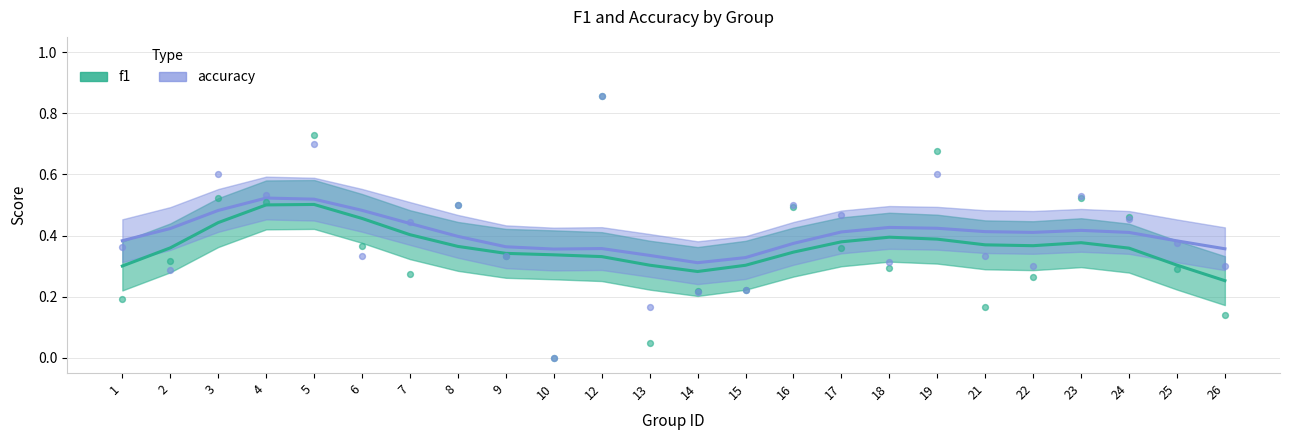

Which series has the largest Y range (max minus min)?

f1